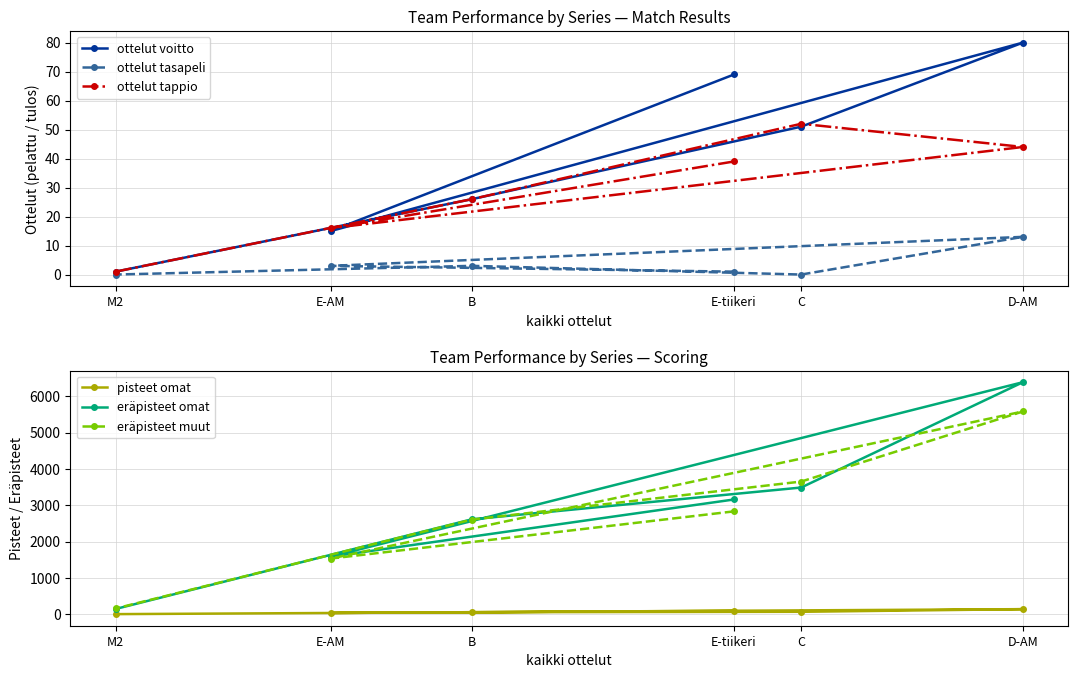

Reading left to right, what are all the values shown in this chart?

ottelut voitto: 69	15	80	51	26	1
ottelut tasapeli: 1	3	13	0	3	0
ottelut tappio: 39	16	44	52	26	1
pisteet omat: 95	35	140	67	55	3
eräpisteet omat: 3158	1586	6386	3487	2612	145
eräpisteet muut: 2831	1532	5580	3651	2605	158